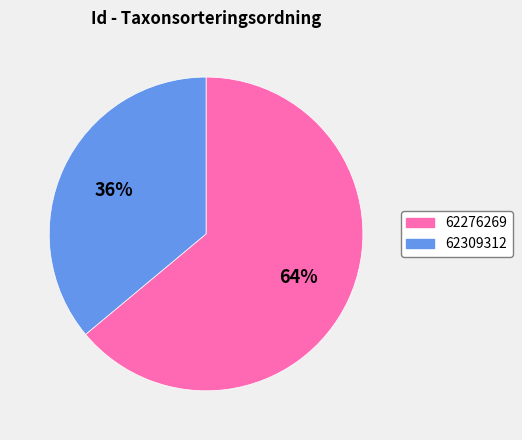

Which category has the biggest portion of the pie?

62276269